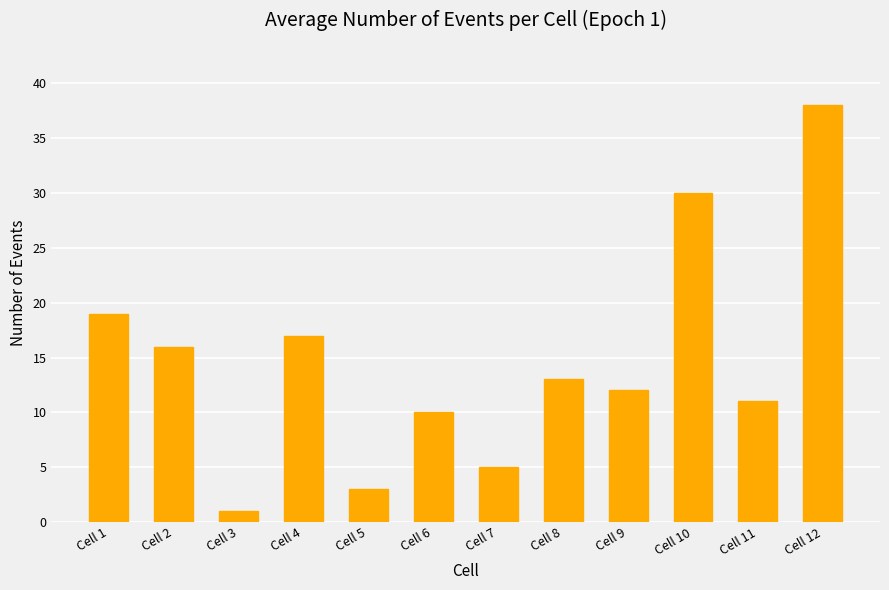

List the labels in order of value, largest first.

Cell 12, Cell 10, Cell 1, Cell 4, Cell 2, Cell 8, Cell 9, Cell 11, Cell 6, Cell 7, Cell 5, Cell 3